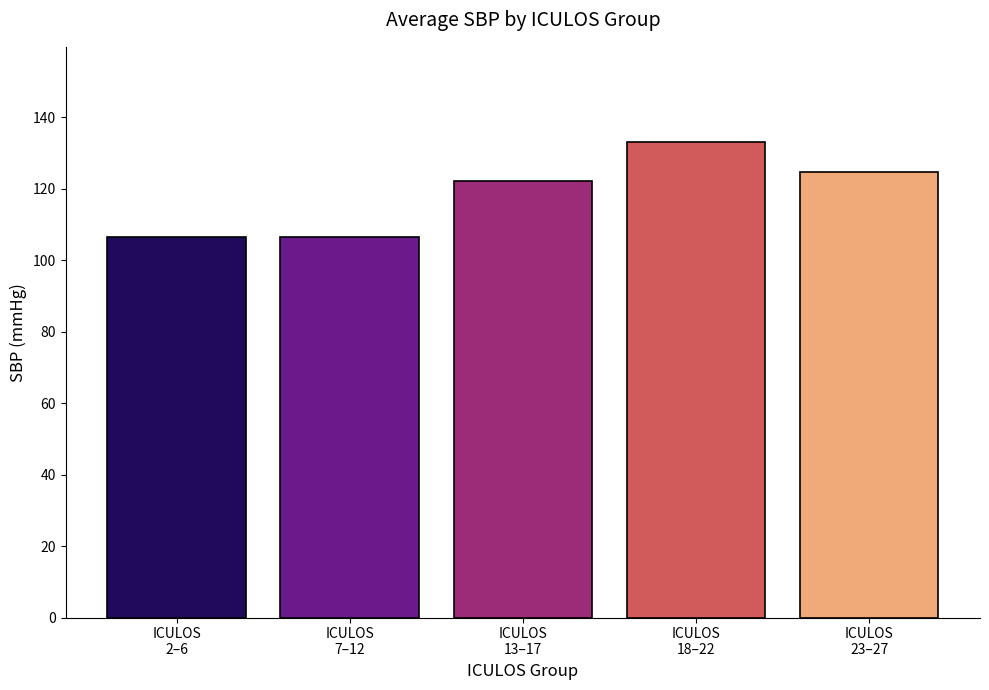

What is the difference between the maximum and minimum values?

26.7